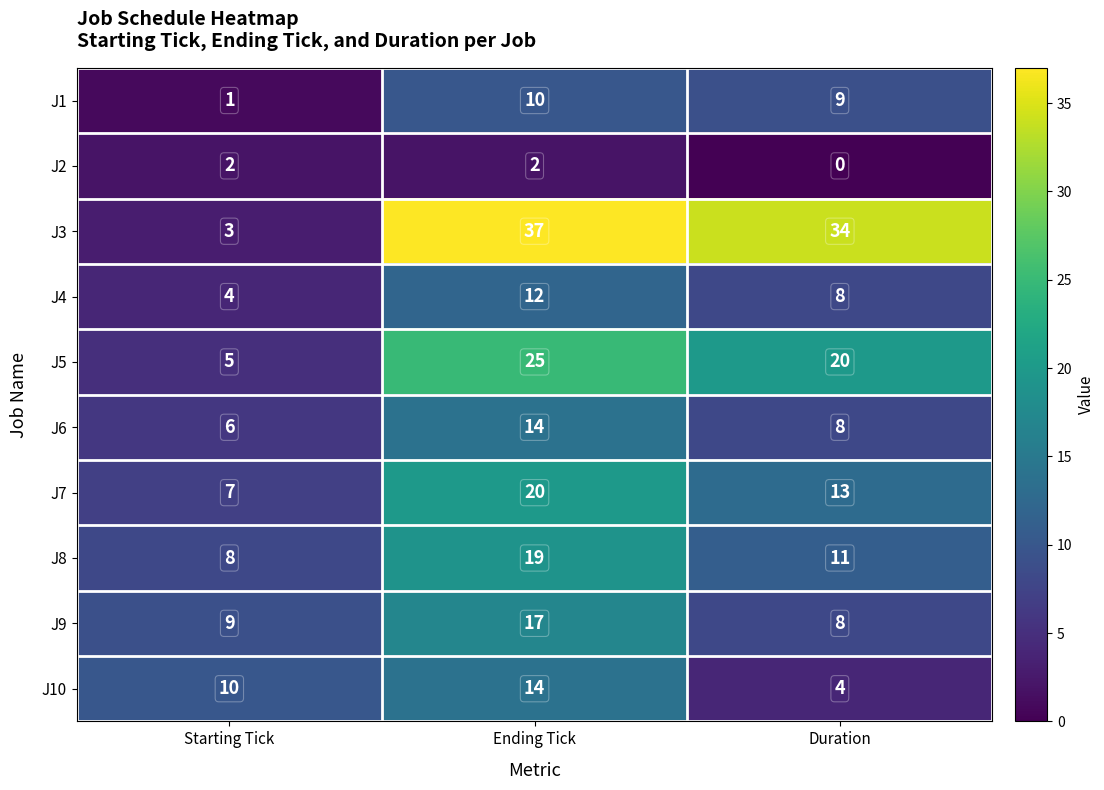

What is the sum of the J1 values at Starting Tick and Duration?

10